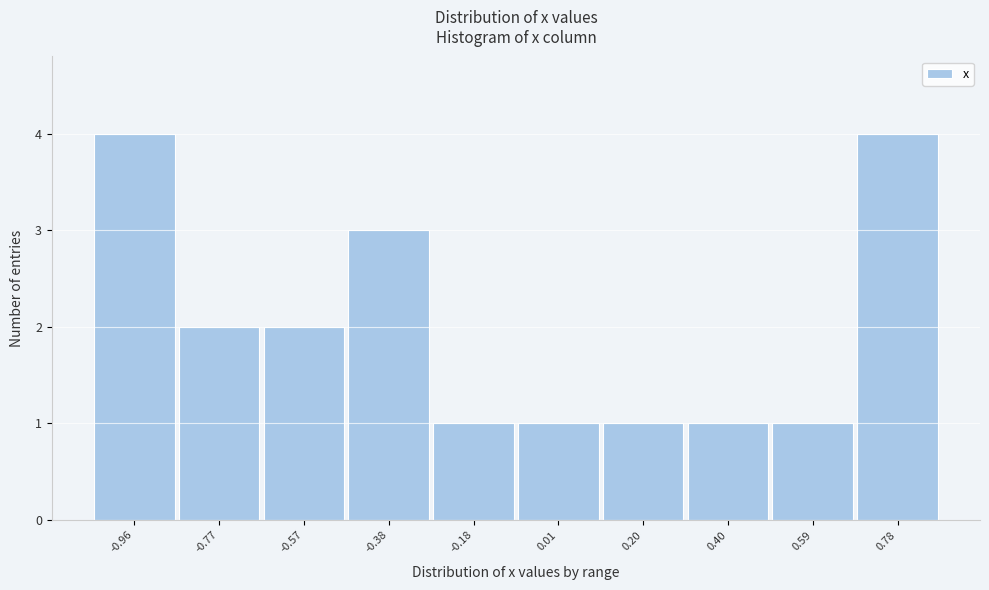

Reading left to right, list all the values displayed in this chart.

-0.96=4	-0.77=2	-0.57=2	-0.38=3	-0.18=1	0.01=1	0.20=1	0.40=1	0.59=1	0.78=4